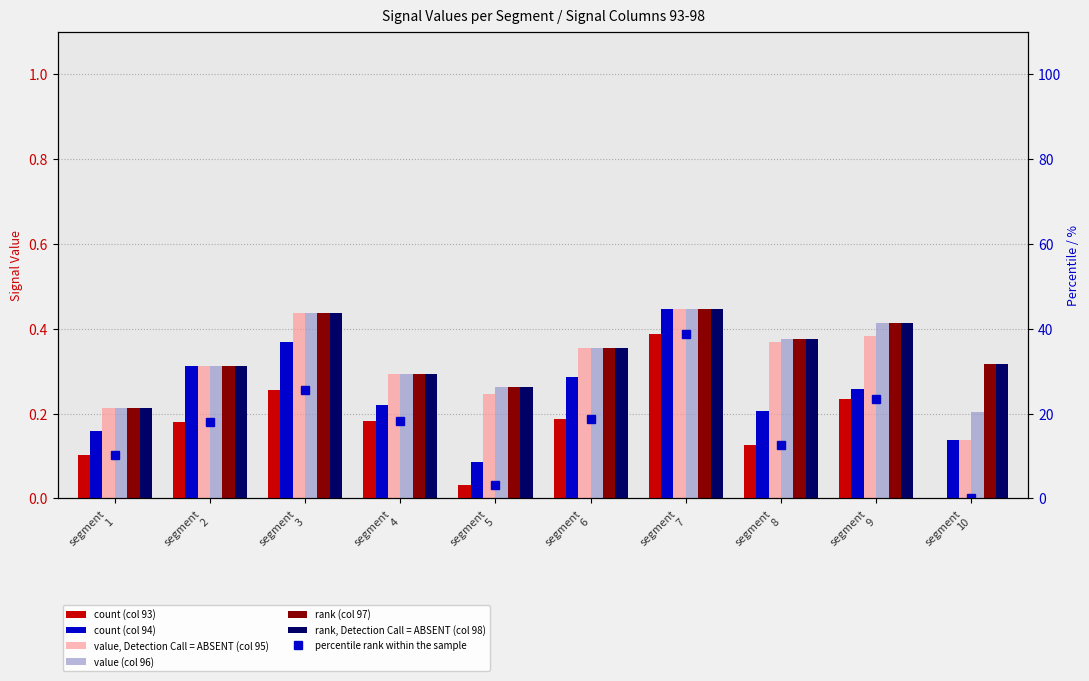

How many bars are there in total?

60